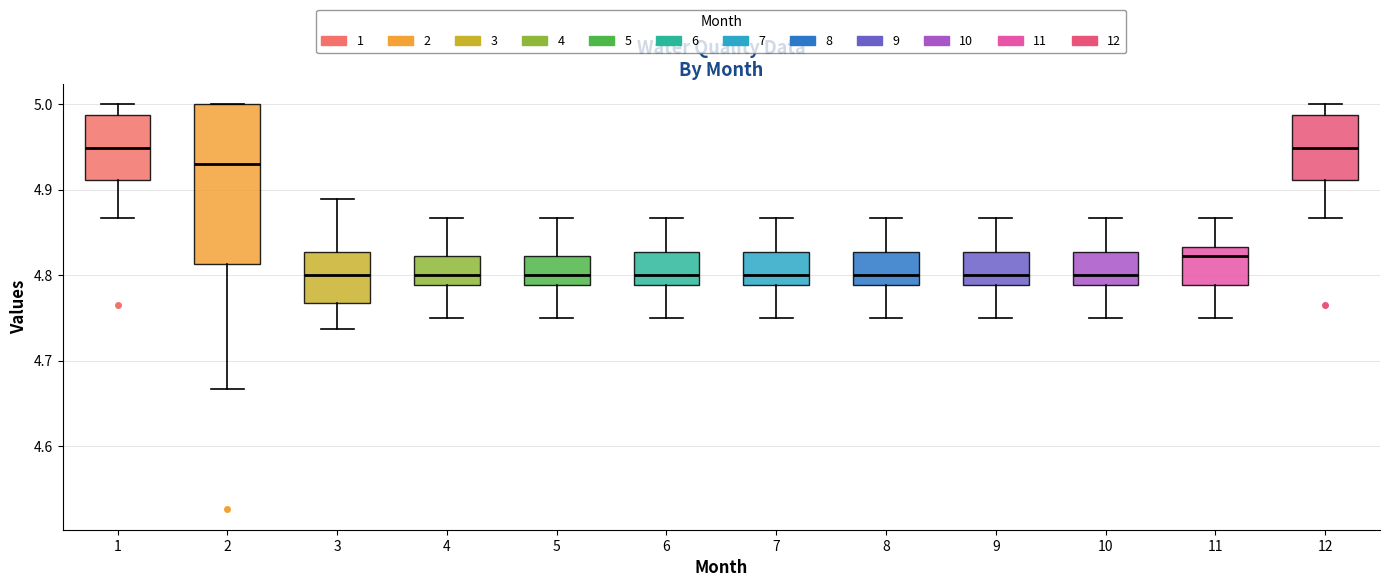

Reading left to right, read every box against the y-axis: the position of its median line, the range the box covers, and the ends of its whiskers. The values are not printed on the chart, so give them approximately, as read against the axis.

1: median 4.95, box 4.91 to 4.99, whiskers 4.87 to 5.00
2: median 4.93, box 4.81 to 5.00, whiskers 4.67 to 5.00
3: median 4.80, box 4.77 to 4.83, whiskers 4.74 to 4.89
4: median 4.80, box 4.79 to 4.82, whiskers 4.75 to 4.87
5: median 4.80, box 4.79 to 4.82, whiskers 4.75 to 4.87
6: median 4.80, box 4.79 to 4.83, whiskers 4.75 to 4.87
7: median 4.80, box 4.79 to 4.83, whiskers 4.75 to 4.87
8: median 4.80, box 4.79 to 4.83, whiskers 4.75 to 4.87
9: median 4.80, box 4.79 to 4.83, whiskers 4.75 to 4.87
10: median 4.80, box 4.79 to 4.83, whiskers 4.75 to 4.87
11: median 4.82, box 4.79 to 4.83, whiskers 4.75 to 4.87
12: median 4.95, box 4.91 to 4.99, whiskers 4.87 to 5.00